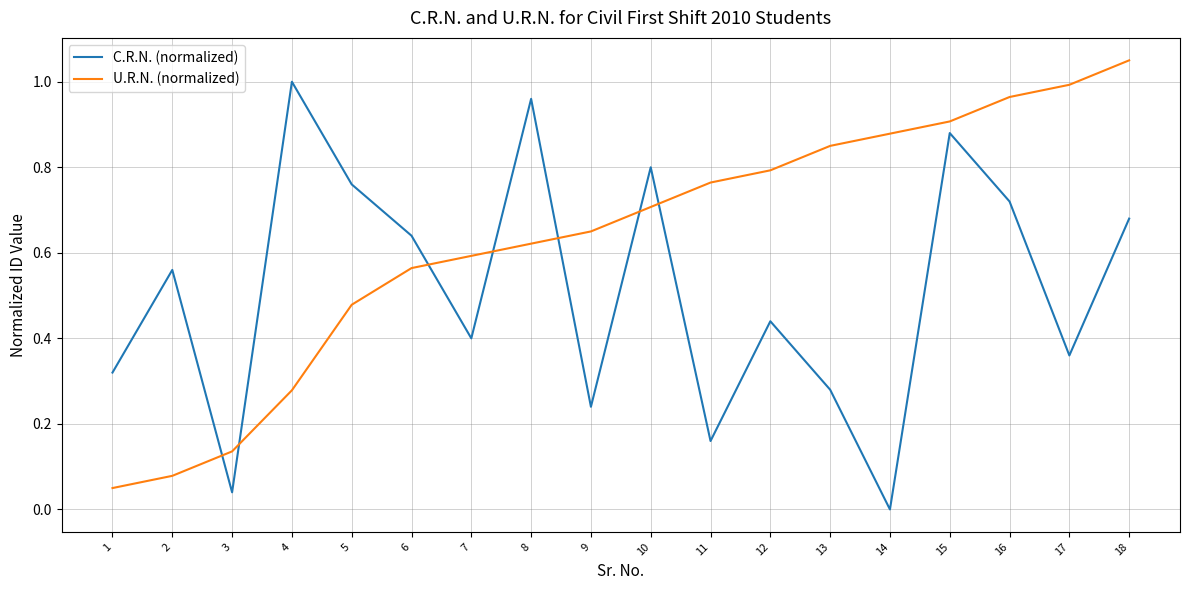

List the series in order of their peak value, highest first.

U.R.N. (normalized), C.R.N. (normalized)